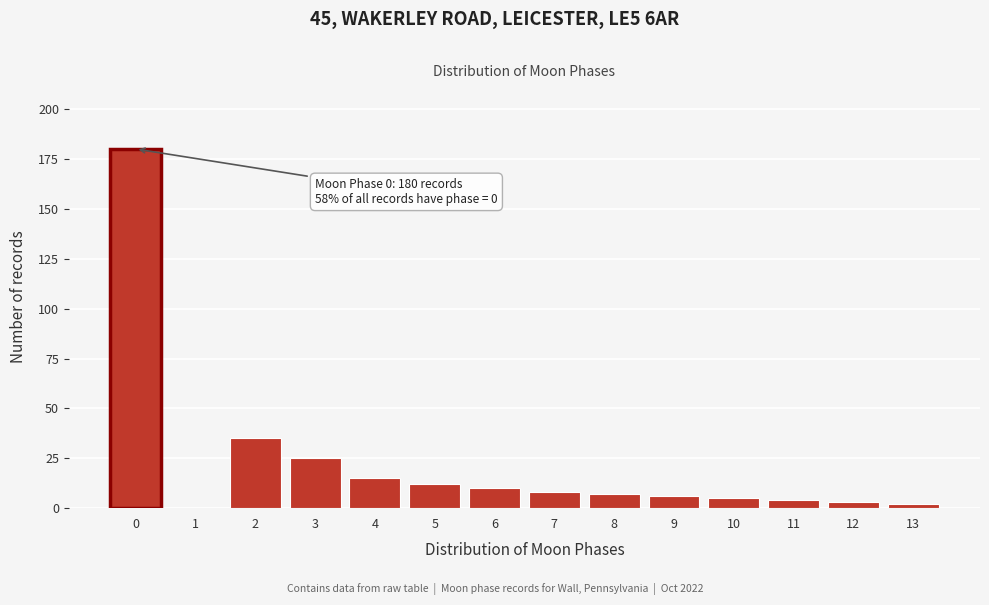

Reading left to right, list all the values displayed in this chart.

0=180	1=0	2=35	3=25	4=15	5=12	6=10	7=8	8=7	9=6	10=5	11=4	12=3	13=2